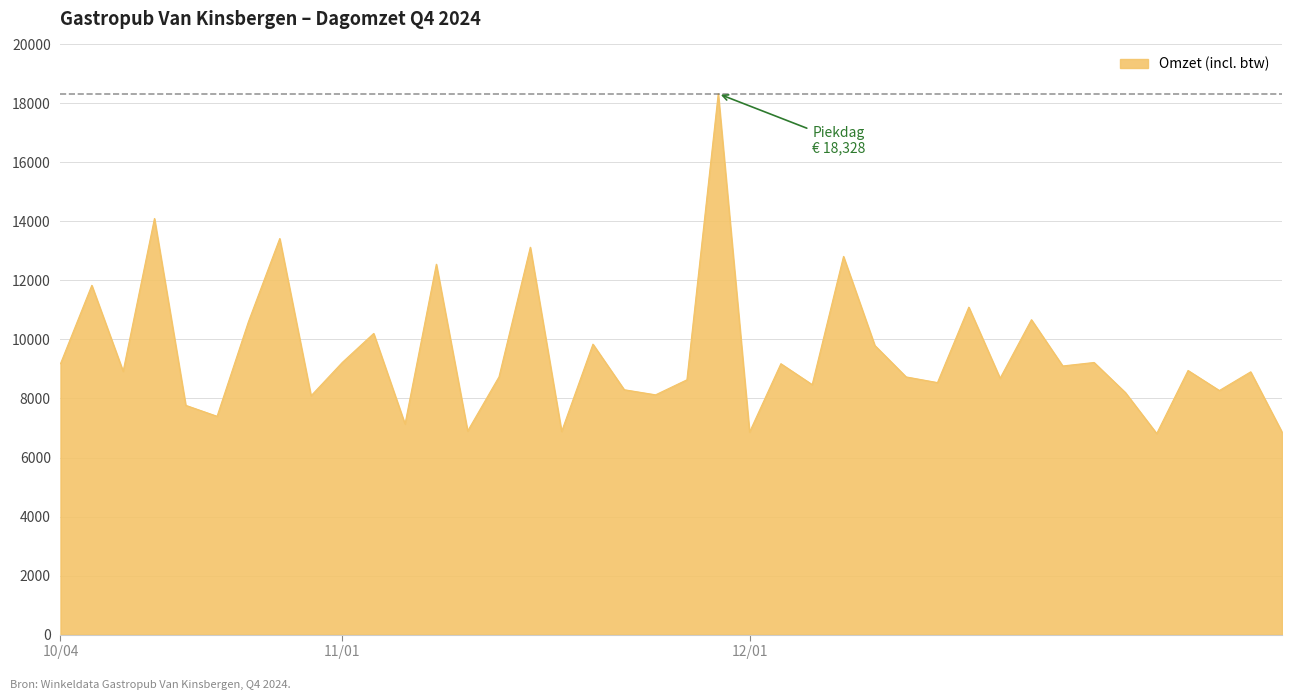

What is the difference between the maximum and minimum values?

11515.0